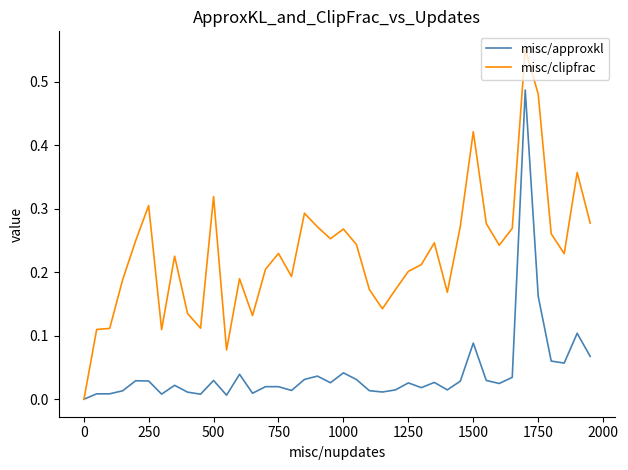

How many lines are shown in the chart?

2